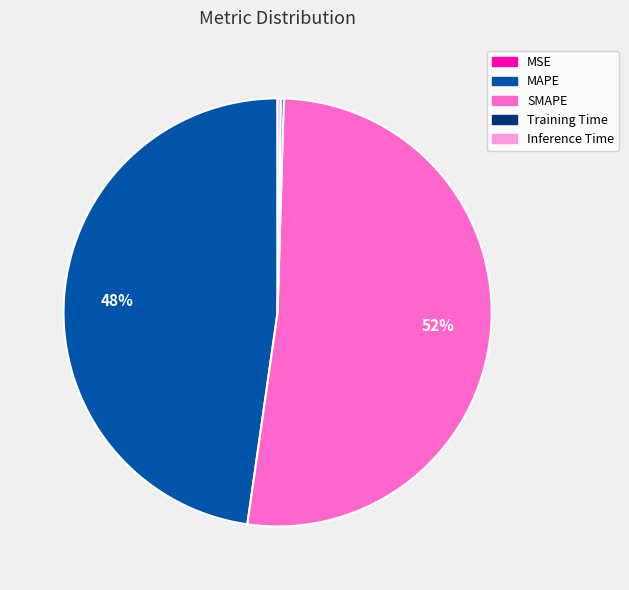

To the nearest percent, what is the difference between the largest and smallest slice percentages?

52%